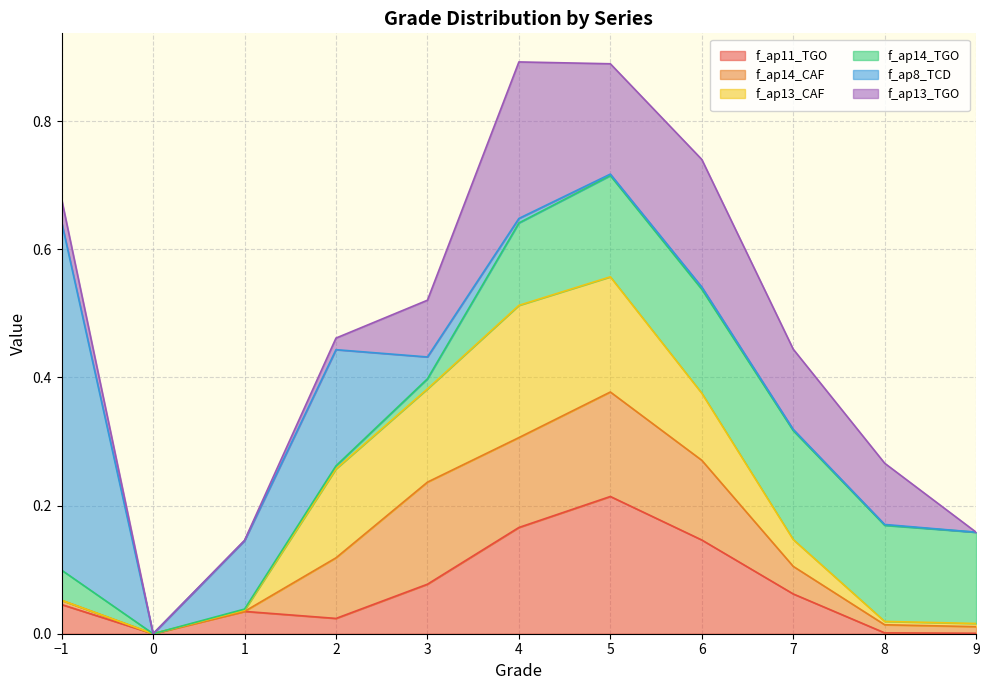

What is the value of the f_ap13_TGO point at the 9th from the left?

0.1